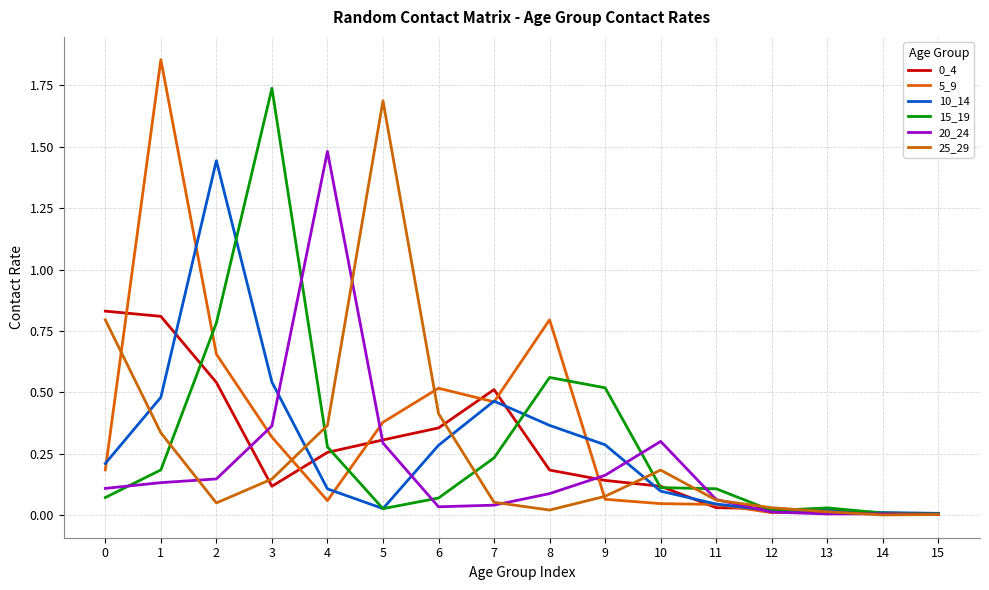

What is the total value across all series at 0?

2.2